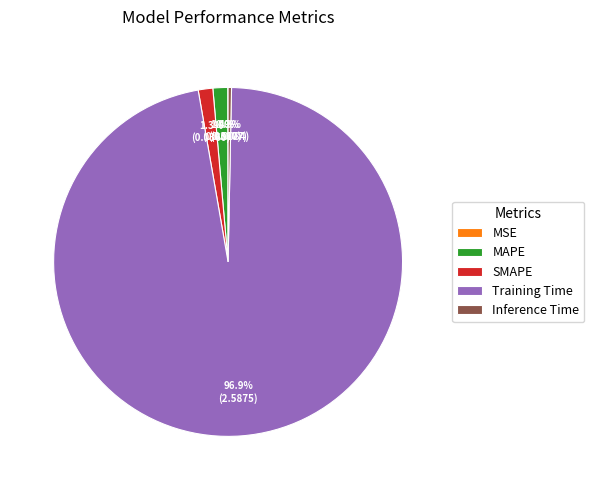

What is the majority slice?

Training Time